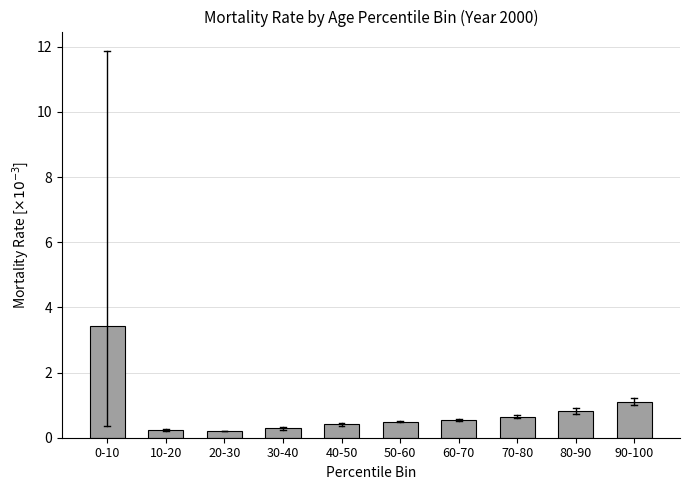

Reading left to right, extract all data points from this chart.

3.4	0.2	0.2	0.3	0.4	0.5	0.5	0.6	0.8	1.1